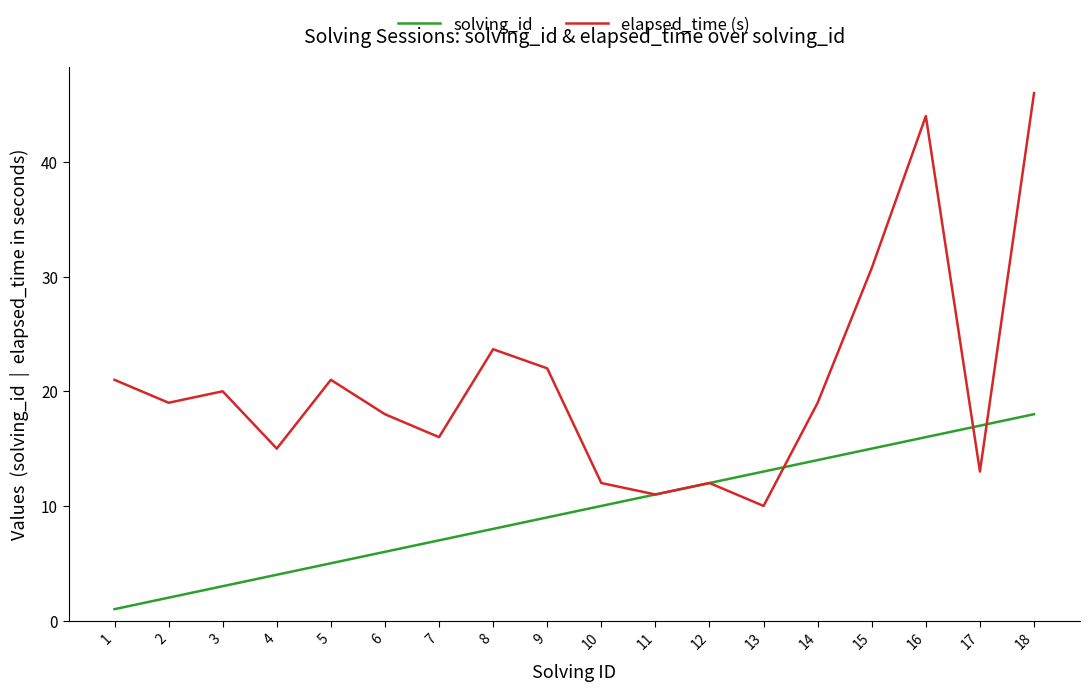

What is the maximum value shown in the chart?

46.0